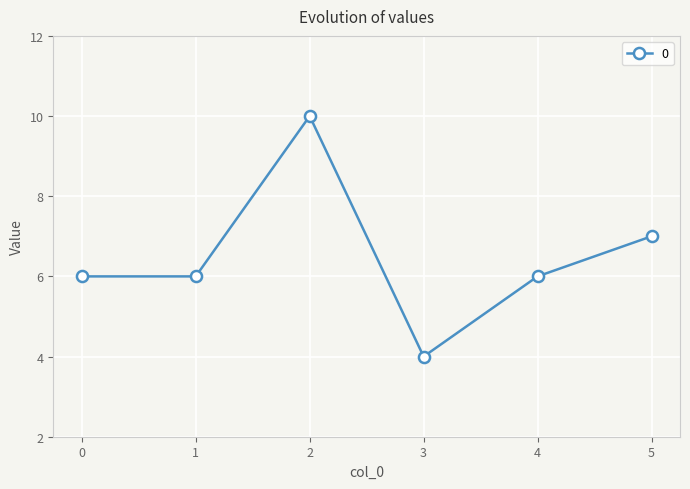

What is the value of the 1st point from the left?

6